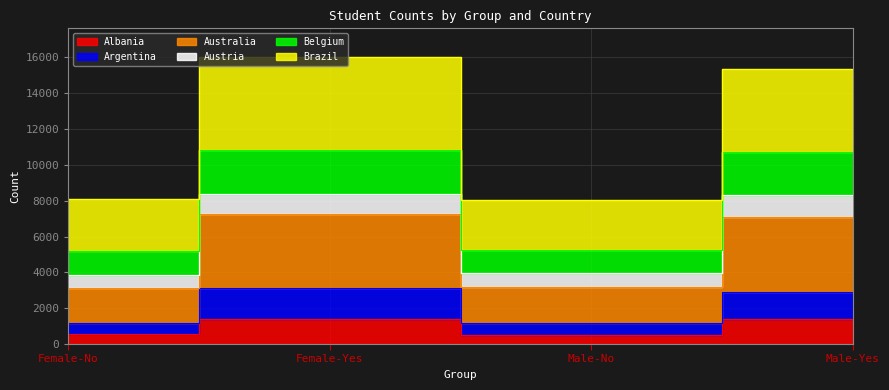

At which category does Albania reach its first local valley?

Male-No